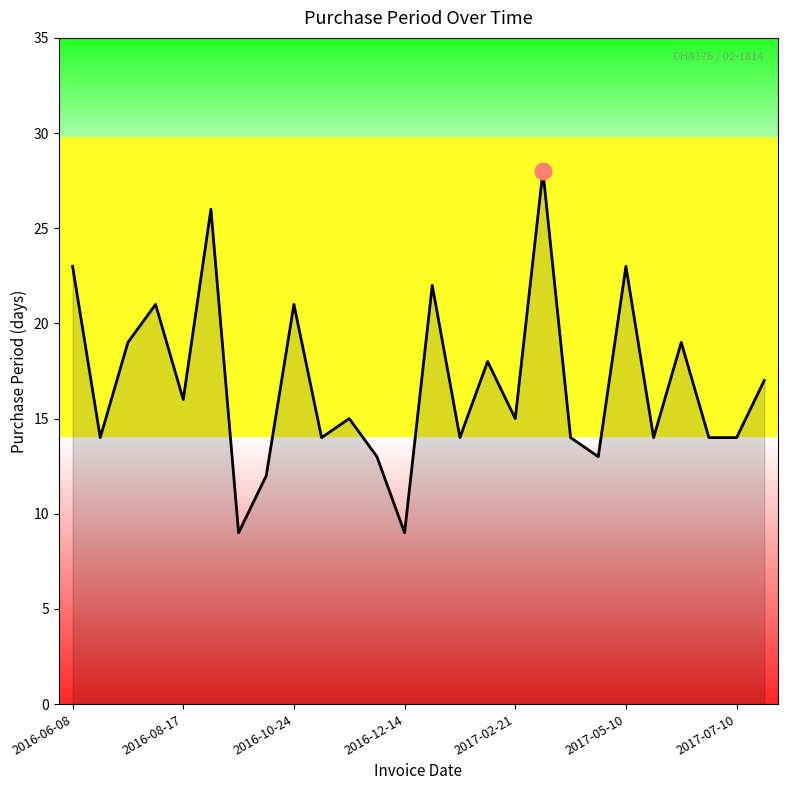

What is the minimum value shown in the chart?

9